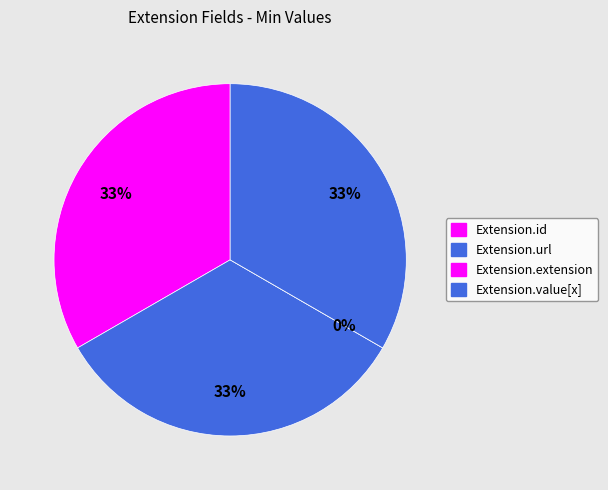

To the nearest percent, what is the combined percentage of Extension.id and Extension.value[x]?

67%